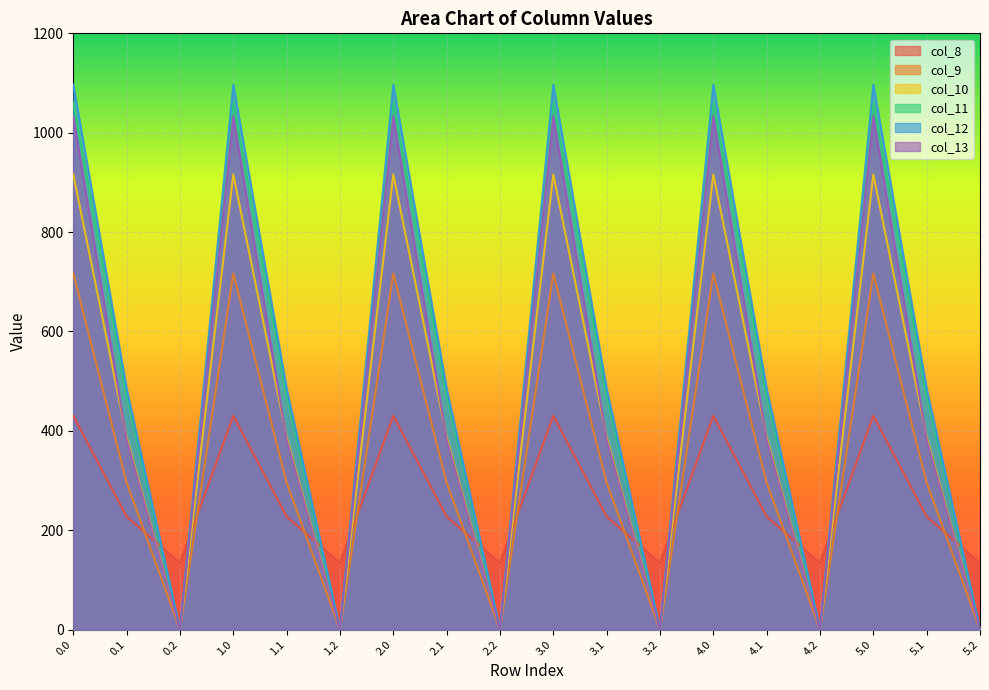

The value of col_13 at 0.0 is 1032.9. True or false?

True